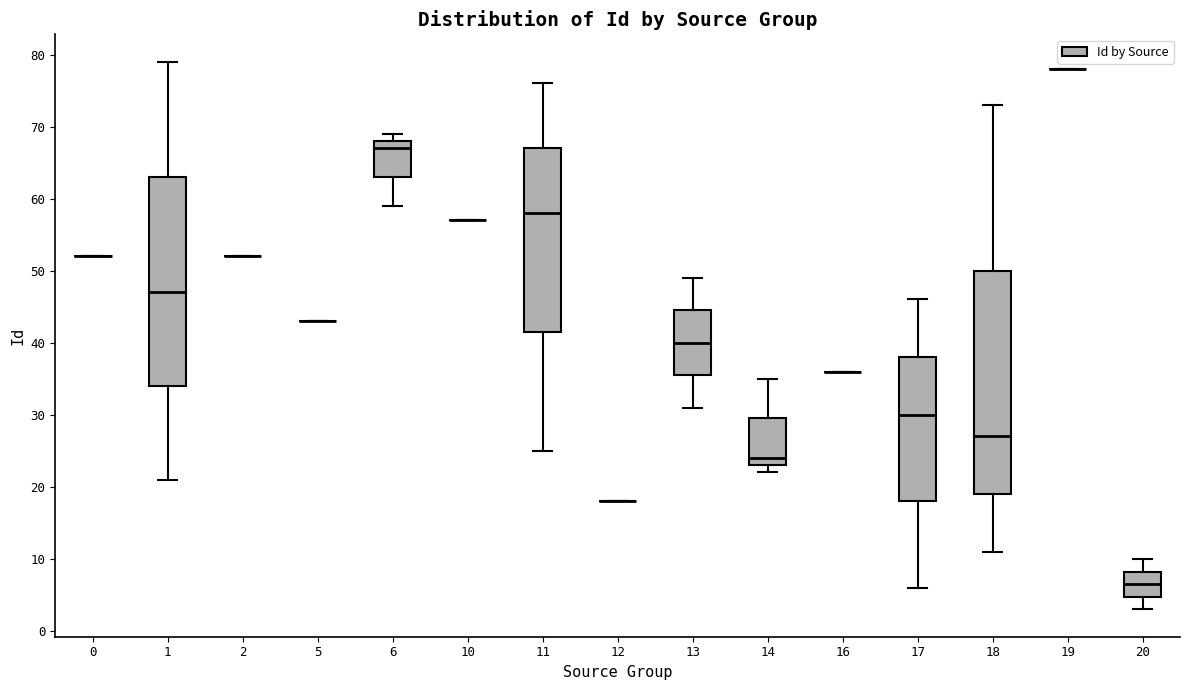

Reading left to right, read every box against the y-axis: the position of its median line, the range the box covers, and the ends of its whiskers. The values are not printed on the chart, so give them approximately, as read against the axis.

0: box collapsed to a line at 52, whiskers 52 to 52
1: median 47, box 34 to 63, whiskers 21 to 79
2: box collapsed to a line at 52, whiskers 52 to 52
5: box collapsed to a line at 43, whiskers 43 to 43
6: median 67, box 63 to 68, whiskers 59 to 69
10: box collapsed to a line at 57, whiskers 57 to 57
11: median 58, box 42 to 67, whiskers 25 to 76
12: box collapsed to a line at 18, whiskers 18 to 18
13: median 40, box 36 to 45, whiskers 31 to 49
14: median 24, box 23 to 30, whiskers 22 to 35
16: box collapsed to a line at 36, whiskers 36 to 36
17: median 30, box 18 to 38, whiskers 6 to 46
18: median 27, box 19 to 50, whiskers 11 to 73
19: box collapsed to a line at 78, whiskers 78 to 78
20: median 7, box 5 to 8, whiskers 3 to 10